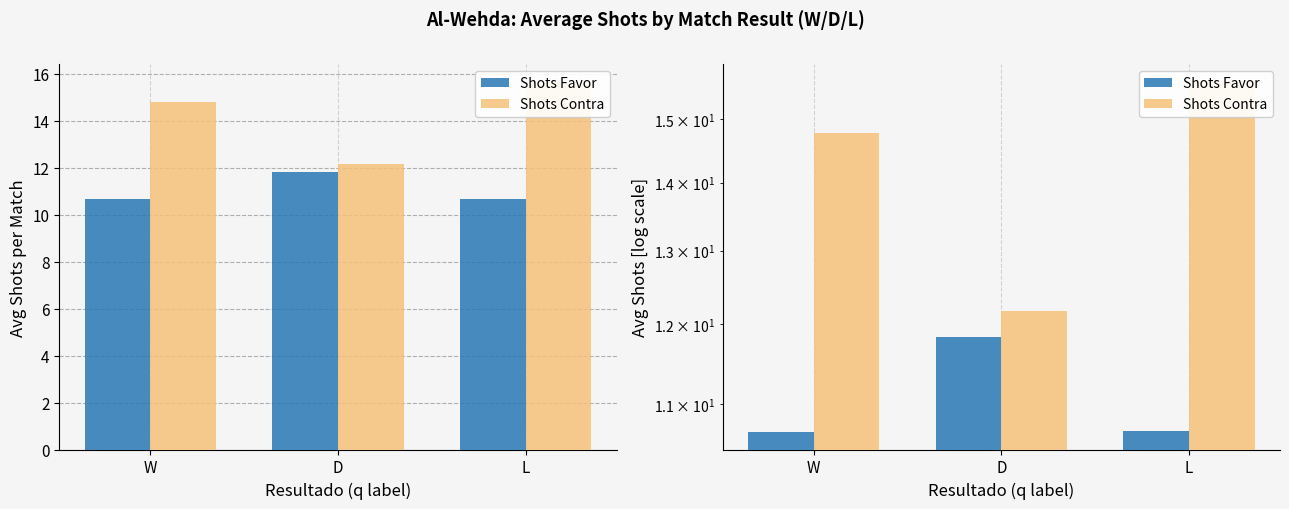

Which series has the largest range (max minus min)?

Shots Contra